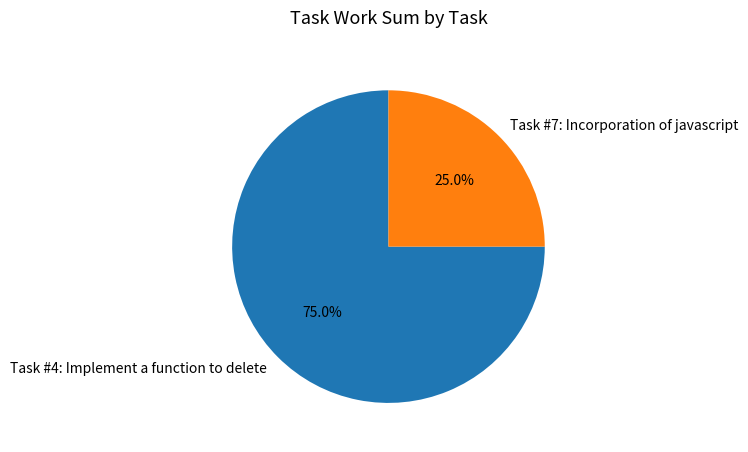

Which has a higher value, Task #7: Incorporation of javascript or Task #4: Implement a function to delete?

Task #4: Implement a function to delete